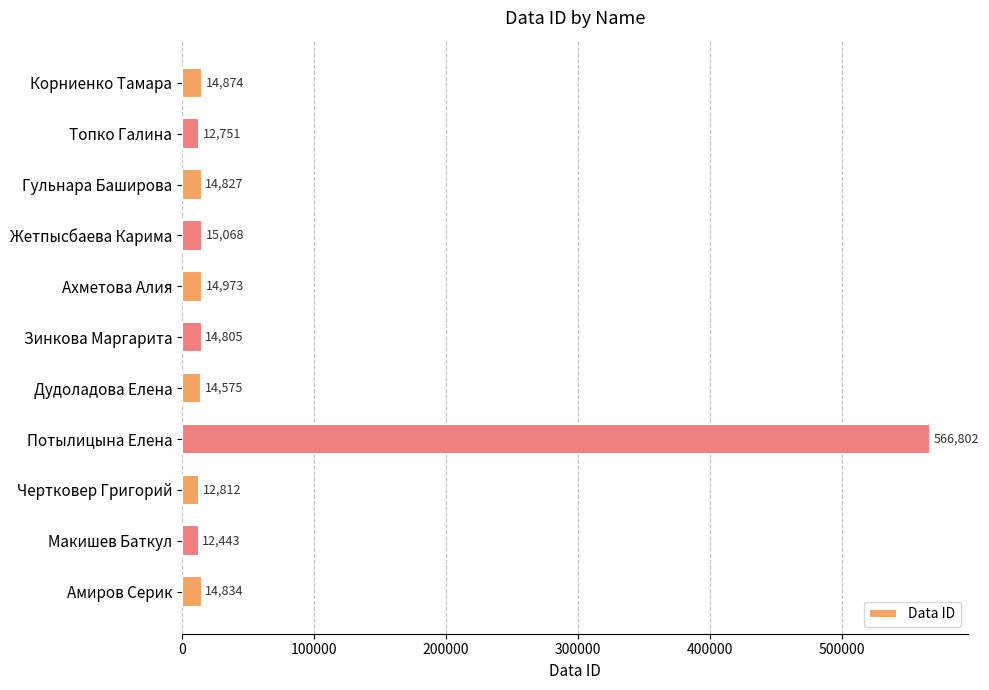

List the labels in order of value, largest first.

Потылицына Елена, Жетпысбаева Карима, Ахметова Алия, Корниенко Тамара, Амиров Серик, Гульнара Баширова, Зинкова Маргарита, Дудоладова Елена, Чертковер Григорий, Топко Галина, Макишев Баткул